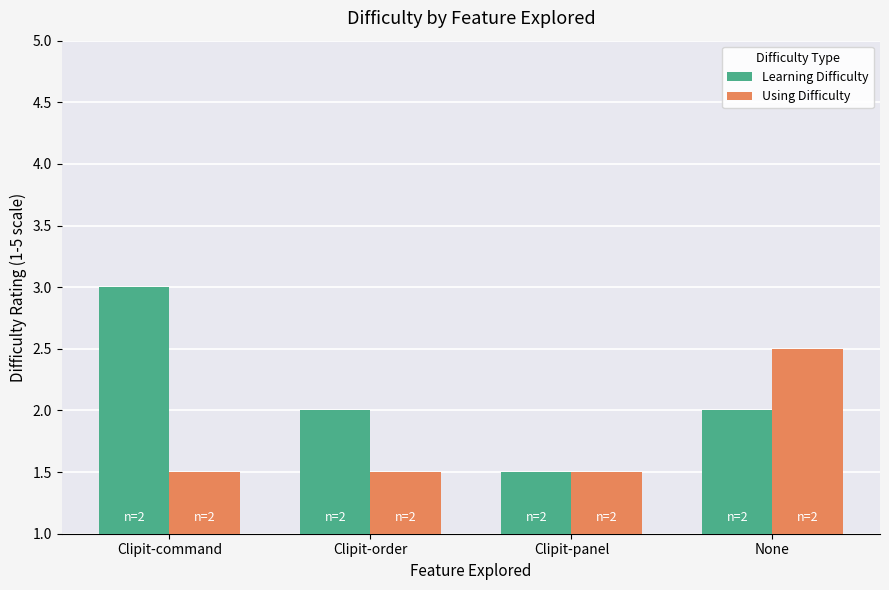

Read the Using Difficulty value at Clipit-panel.

1.5